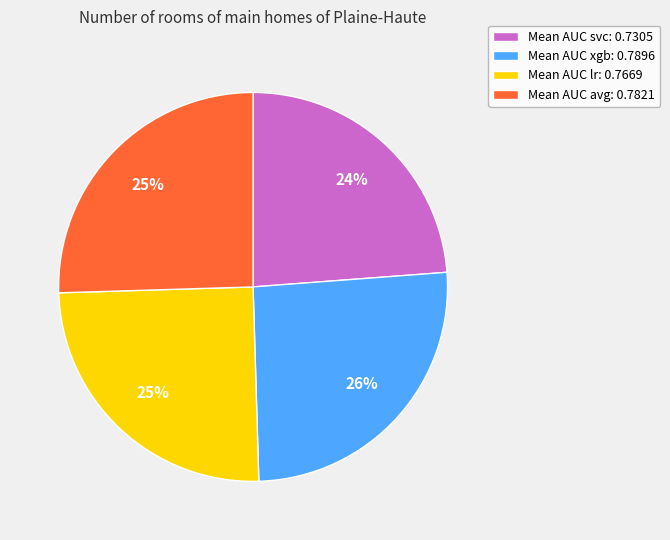

Which slice is the smallest?

Mean AUC svc: 0.7305